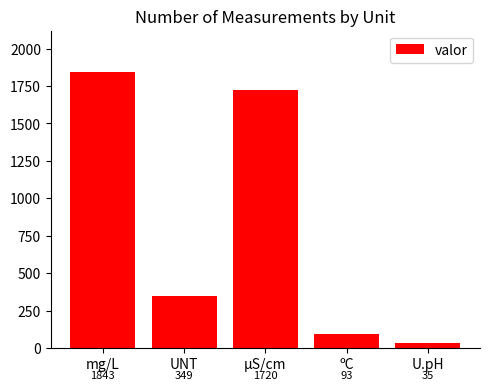

What is the sum of all values?

4040.4